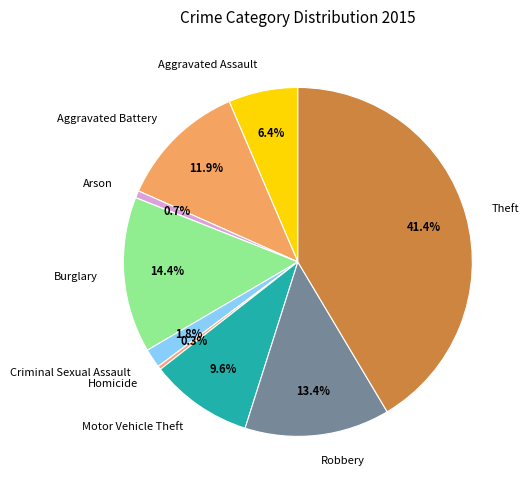

Which has a higher value, Burglary or Motor Vehicle Theft?

Burglary